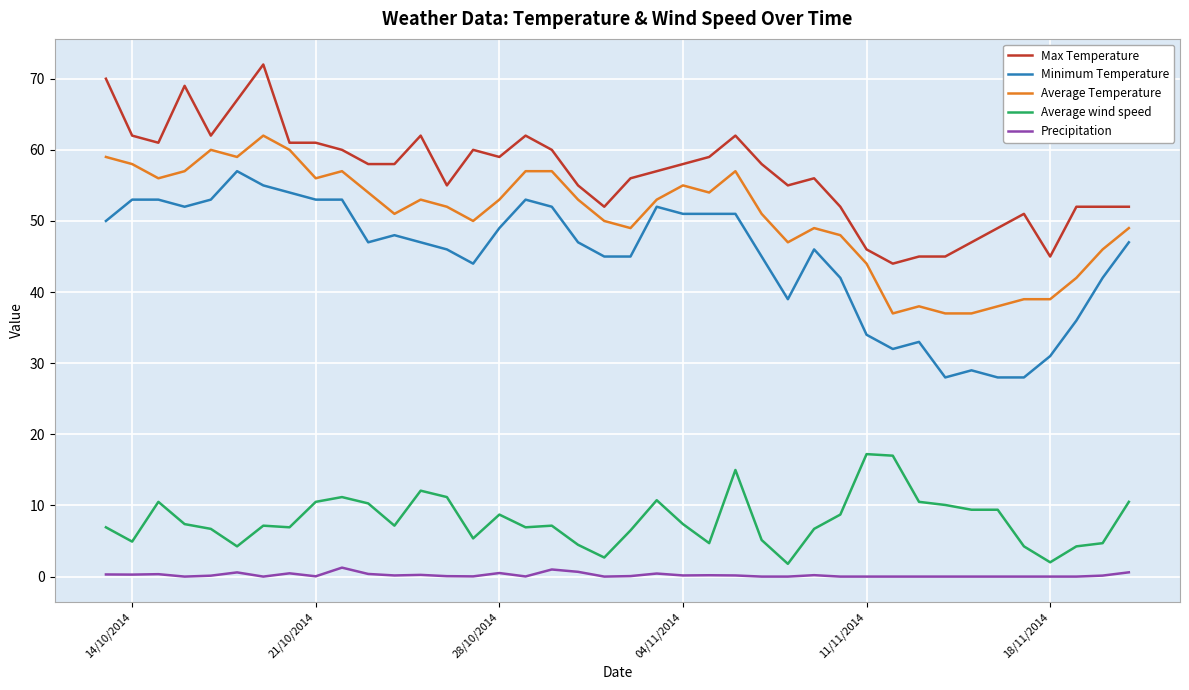

True or false: Average wind speed has more than 2 points higher than both neighbors.

True